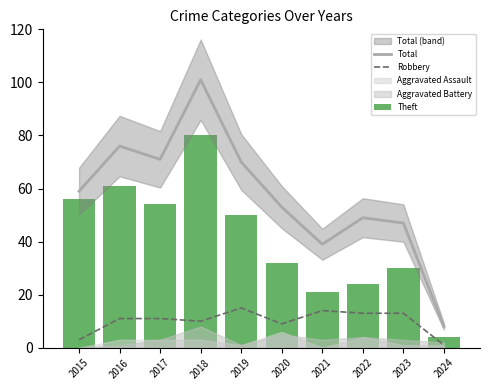

Reading left to right, what are all the values shown in this chart?

Total: 2015=59	2016=76	2017=71	2018=101	2019=70	2020=53	2021=39	2022=49	2023=47	2024=8
Robbery: 2015=3	2016=11	2017=11	2018=10	2019=15	2020=9	2021=14	2022=13	2023=13	2024=1
Theft: 2015=56	2016=61	2017=54	2018=80	2019=50	2020=32	2021=21	2022=24	2023=30	2024=4